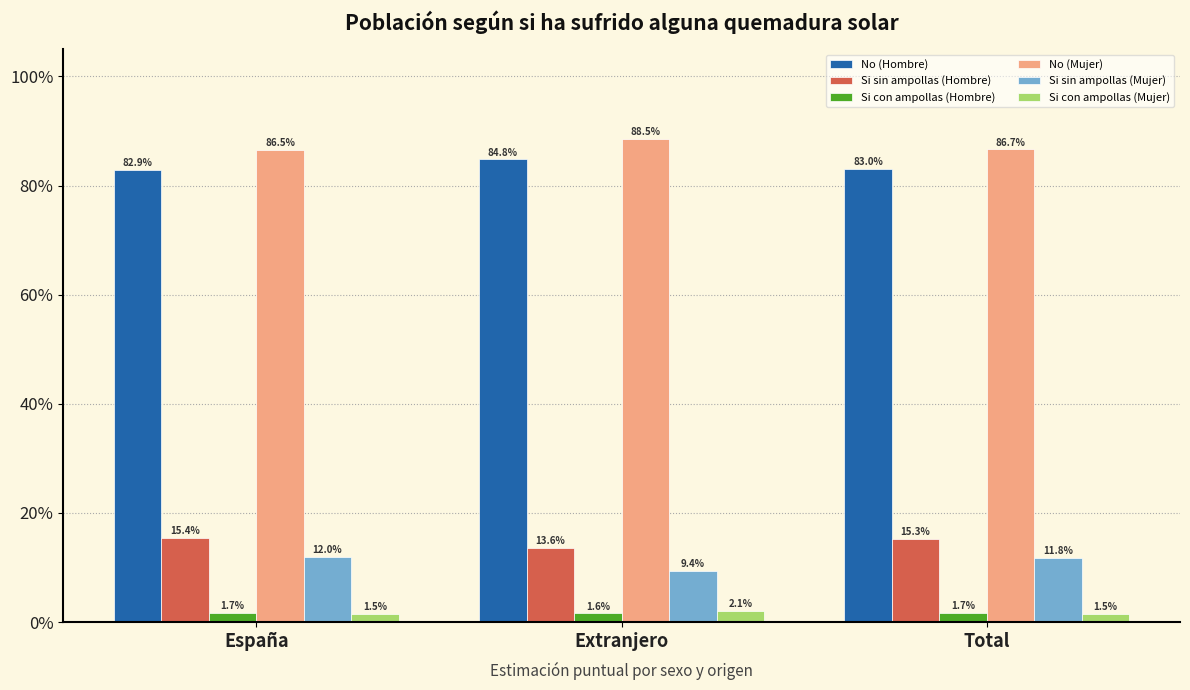

What is the sum of the Si sin ampollas (Mujer) values at Extranjero and Total?

21.2